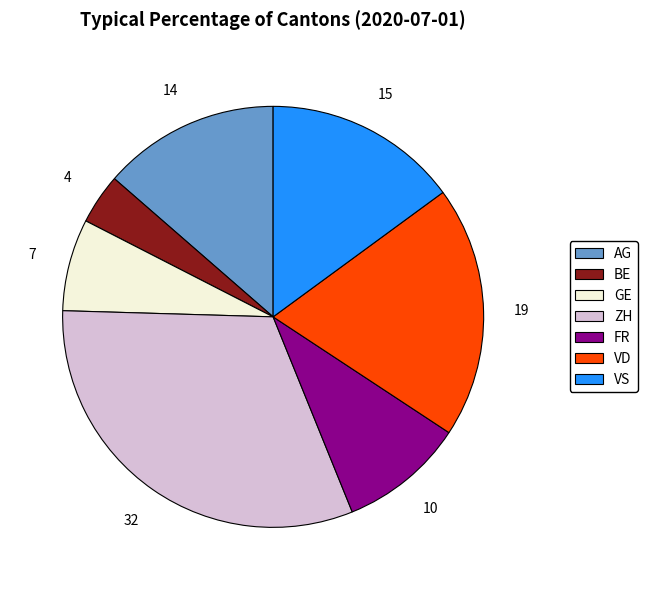

Between VD and AG, which is larger?

VD